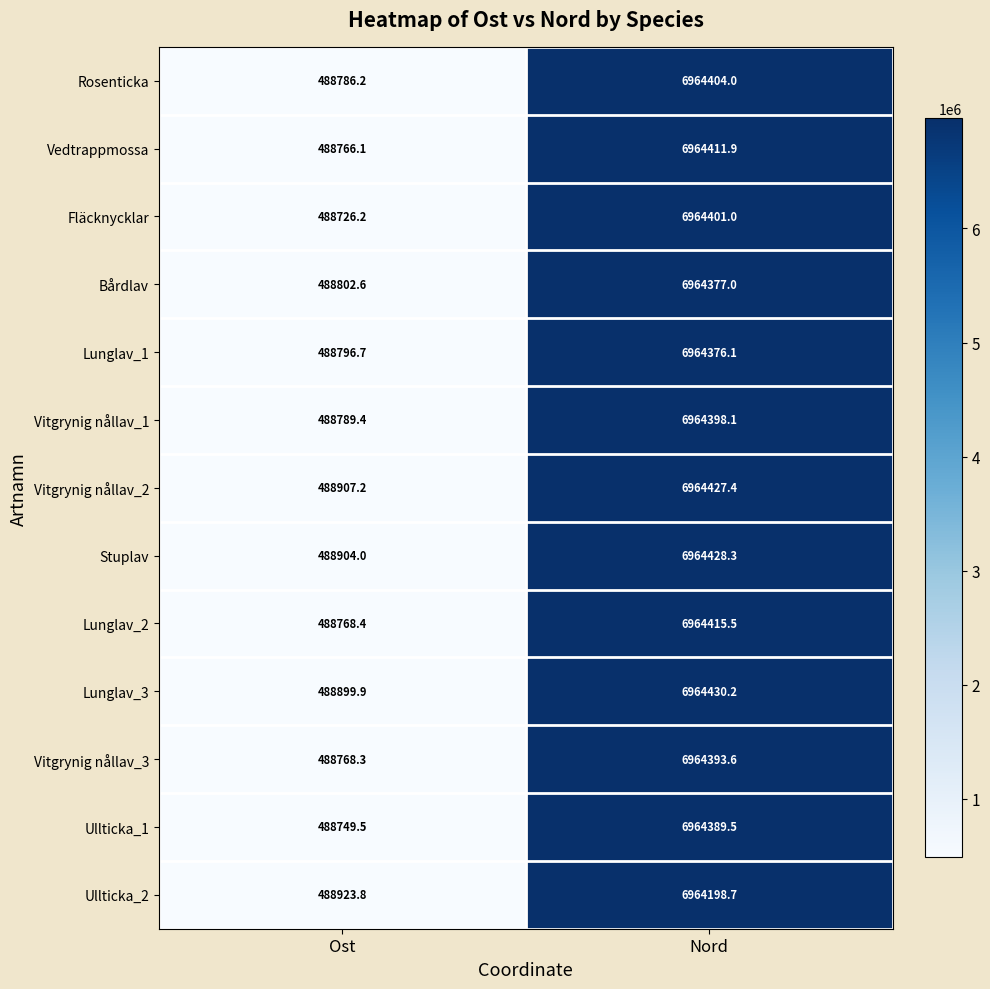

Where does the Vitgrynig nållav_2 series first go above 6964427?

Nord